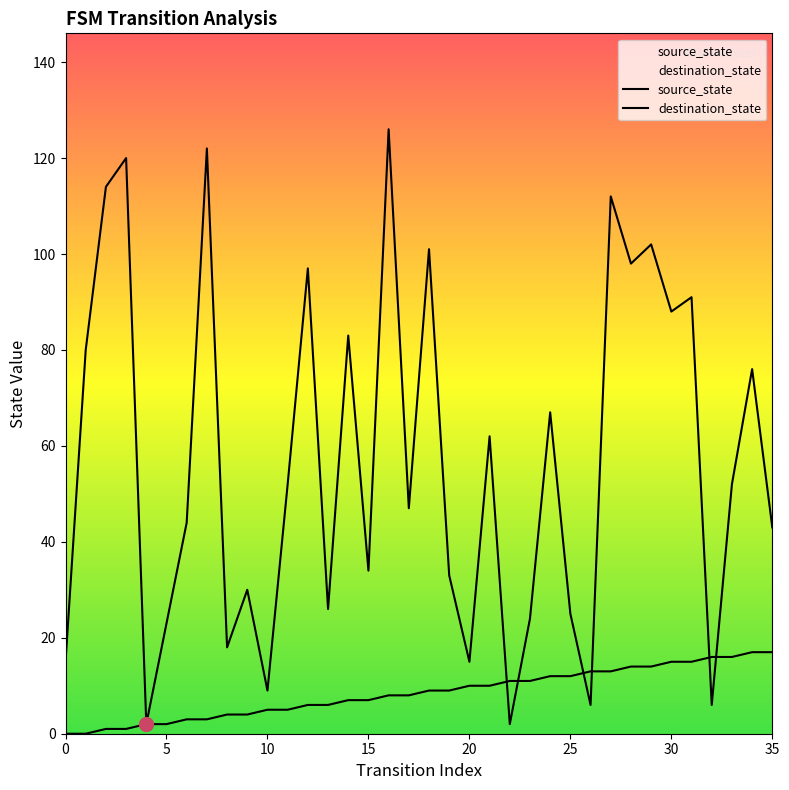

How many series are shown in this chart?

2